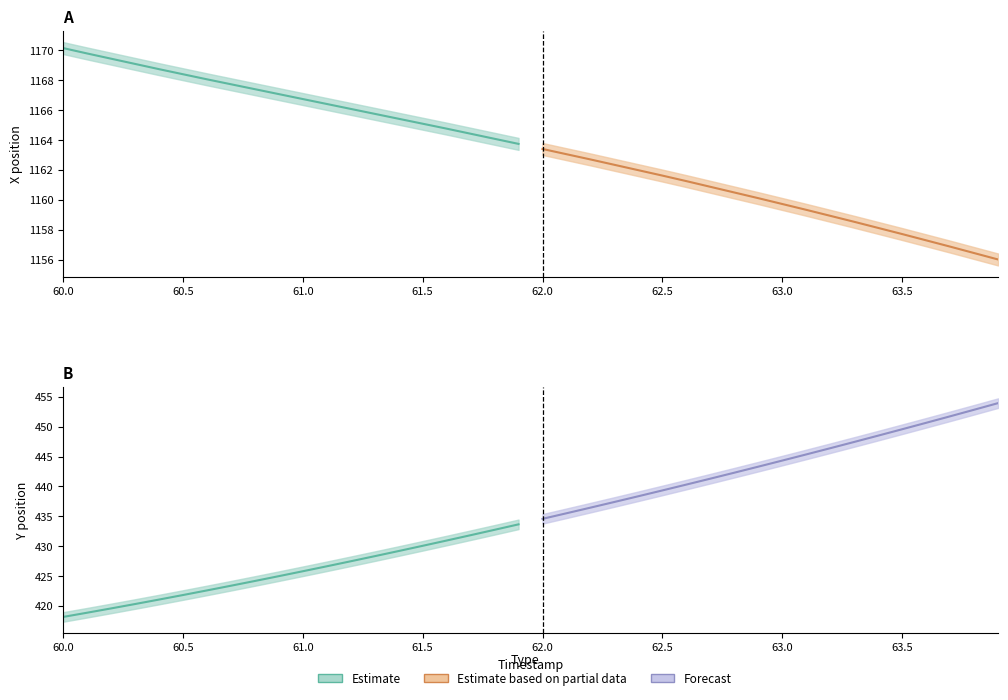

Which label corresponds to the largest value in the chart?

60.0